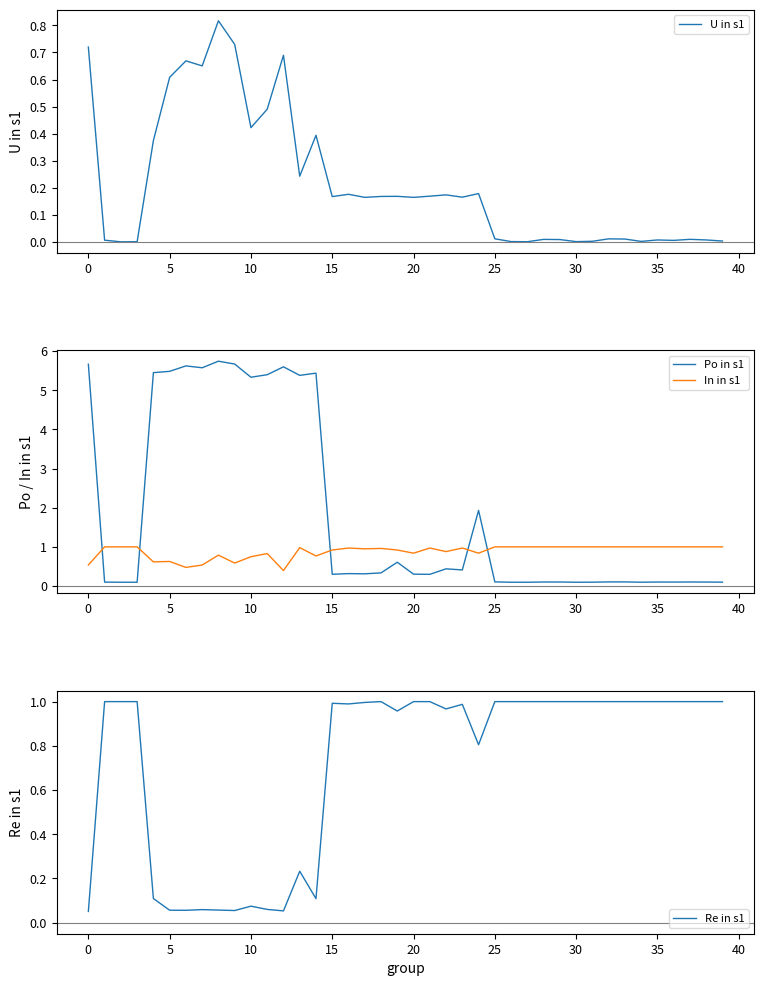

What is the maximum value for In in s1?

1.0